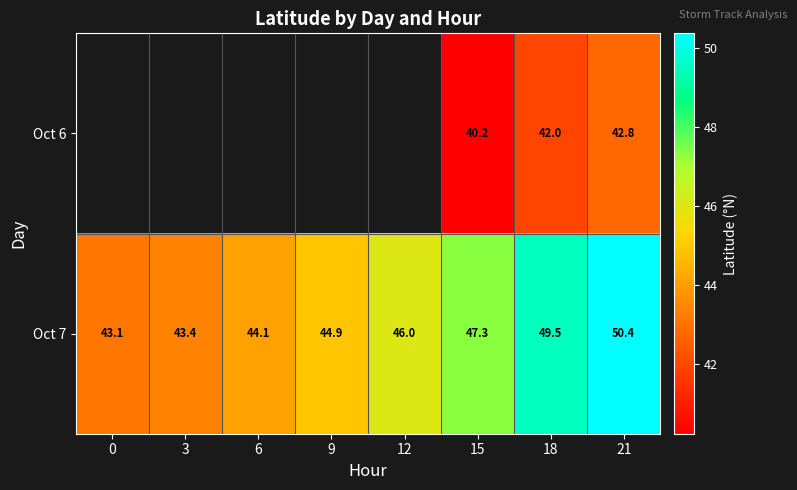

How many data points in Oct 7 are less than 46?

4